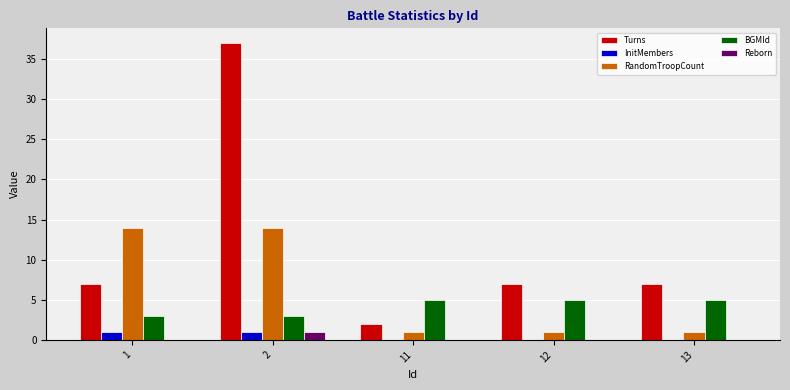

Reading left to right, transcribe all the data shown in this chart.

Turns: 1=7	2=37	11=2	12=7	13=7
InitMembers: 1=1	2=1	11=0	12=0	13=0
RandomTroopCount: 1=14	2=14	11=1	12=1	13=1
BGMId: 1=3	2=3	11=5	12=5	13=5
Reborn: 1=0	2=1	11=0	12=0	13=0